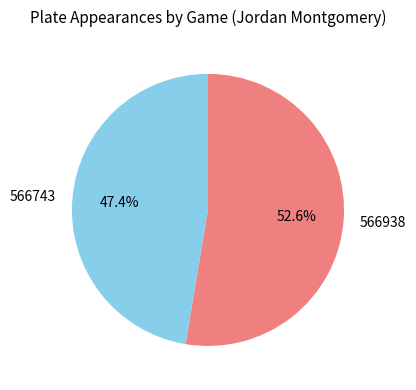

True or false: 566938 accounts for 53% of the total.

True